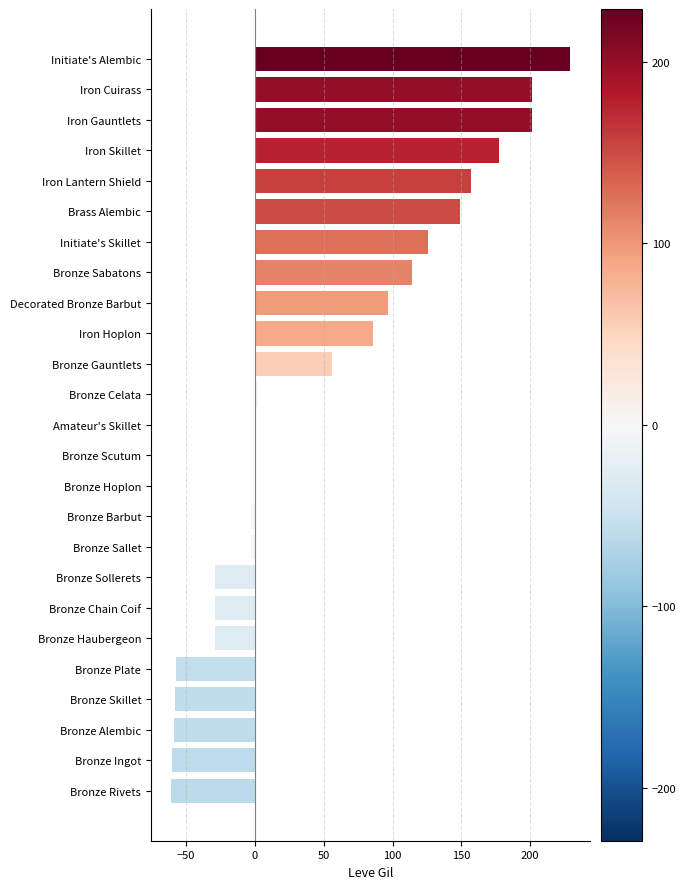

Between Amateur's Skillet and Iron Gauntlets, which is larger?

Iron Gauntlets